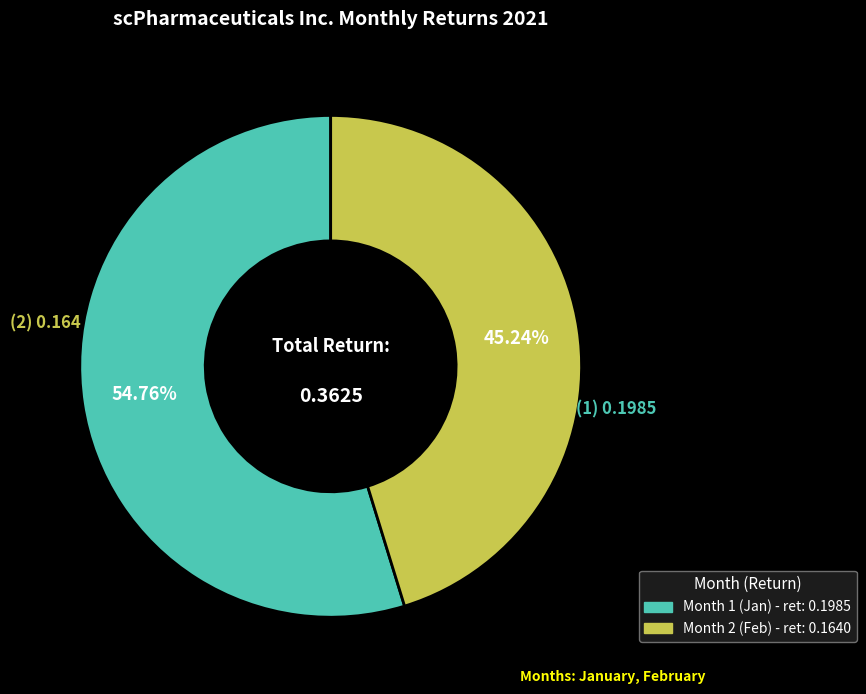

Is it true that Month 1 is 66% of the pie?

False